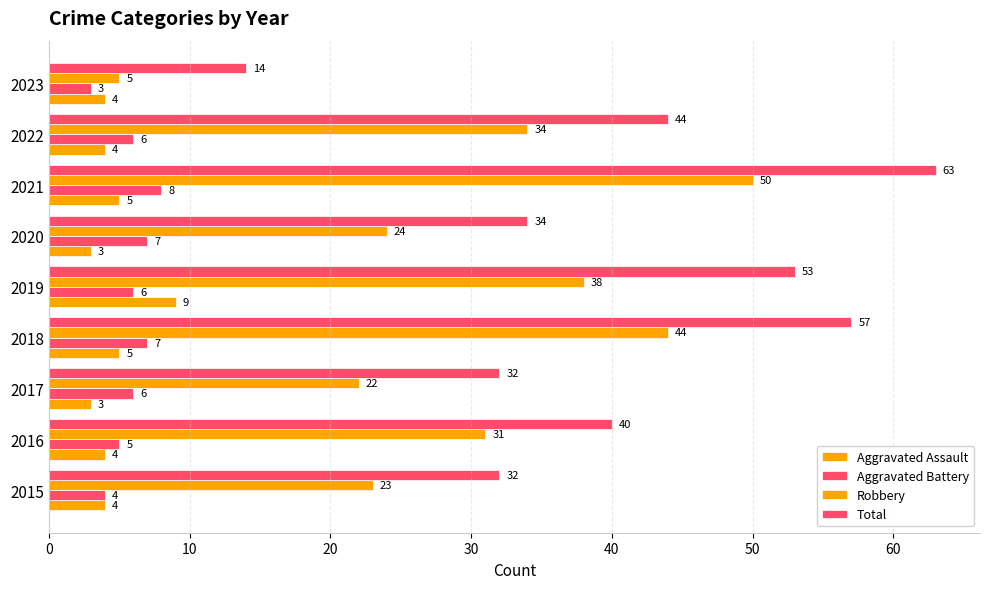

Count the number of categories in the chart.

9